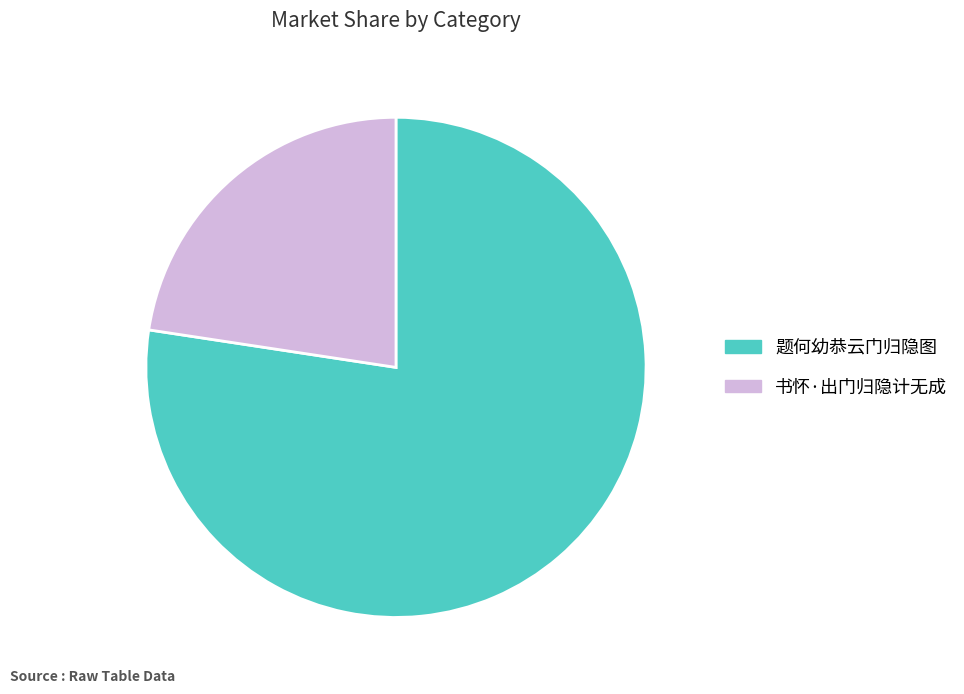

Does any single category account for the majority?

Yes